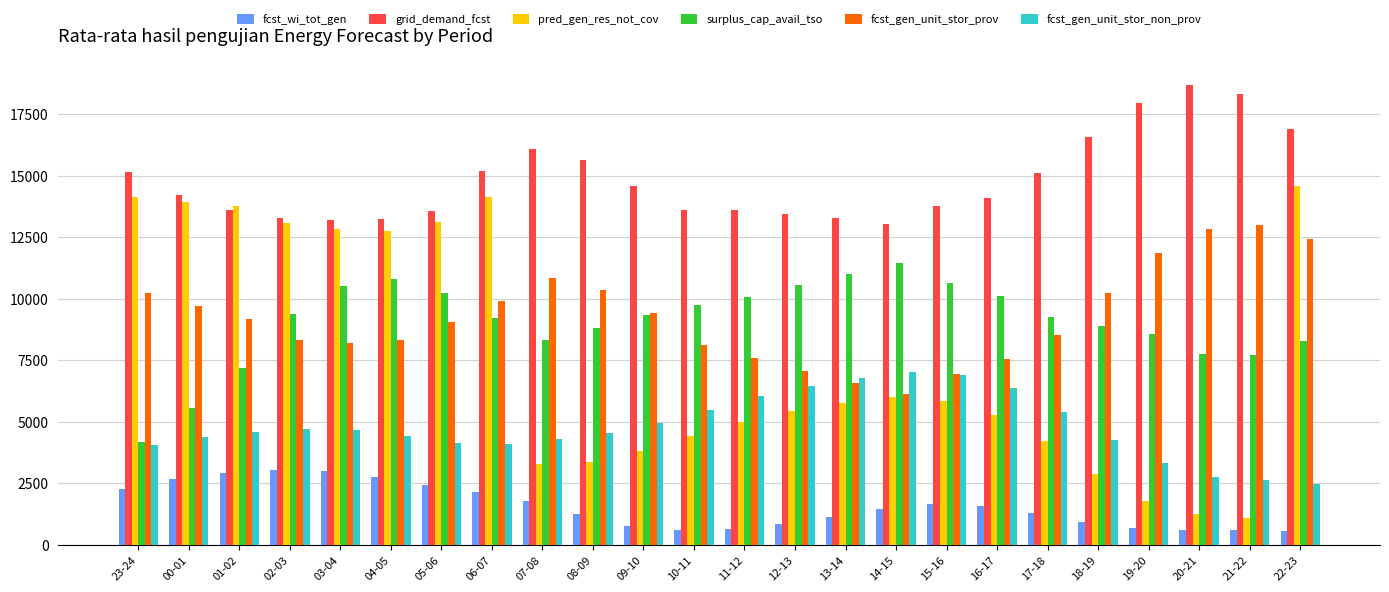

What is the sum of all fcst_gen_unit_stor_non_prov values?

114790